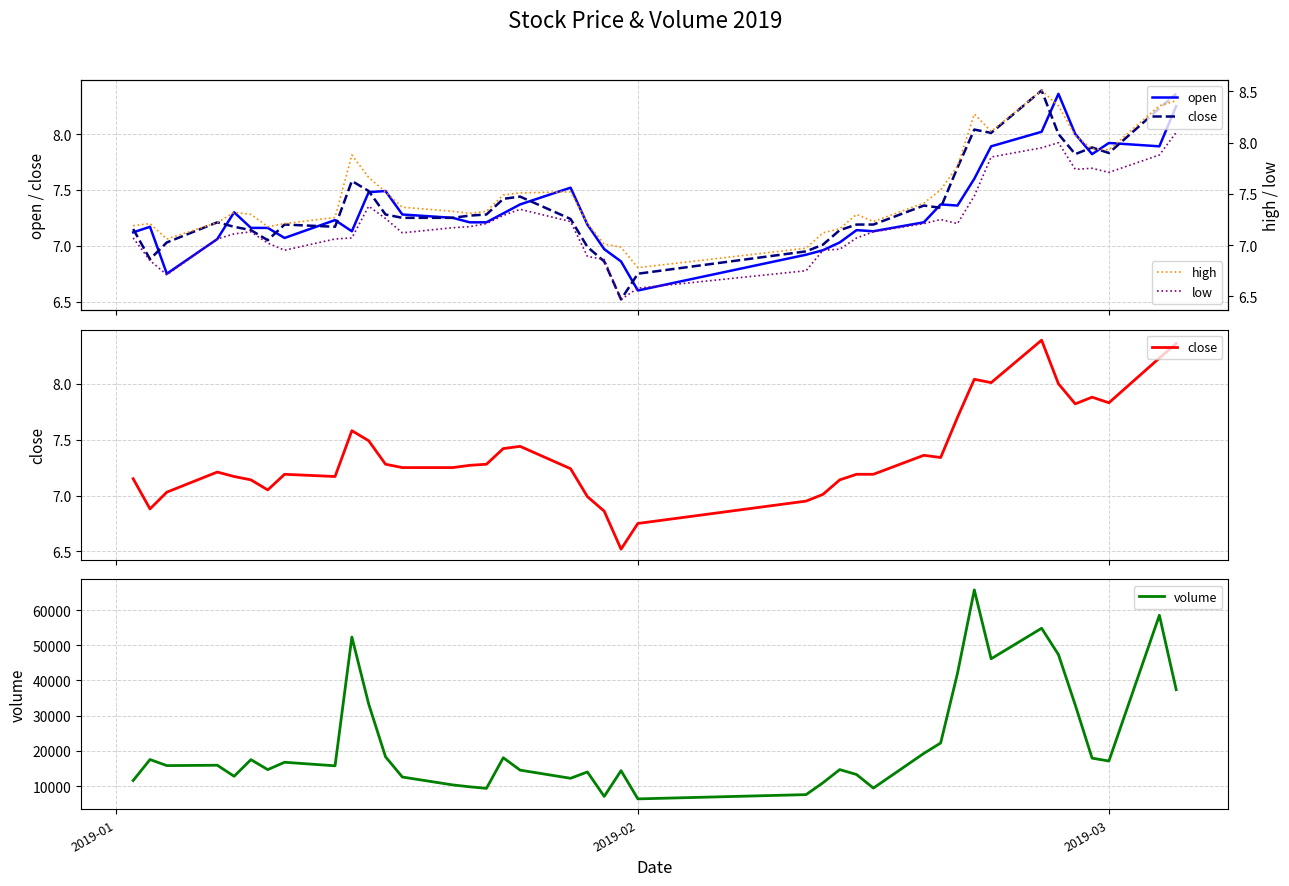

What is the highest value of the volume series?

65708.9